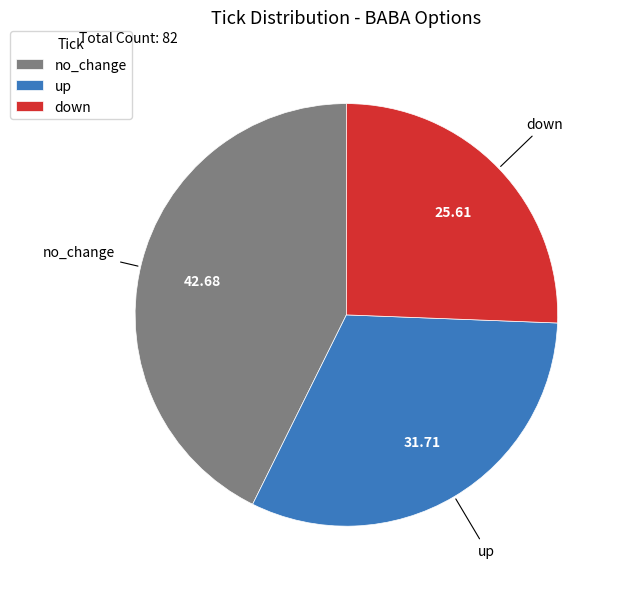

Rank the categories by value from lowest to highest.

down, up, no_change